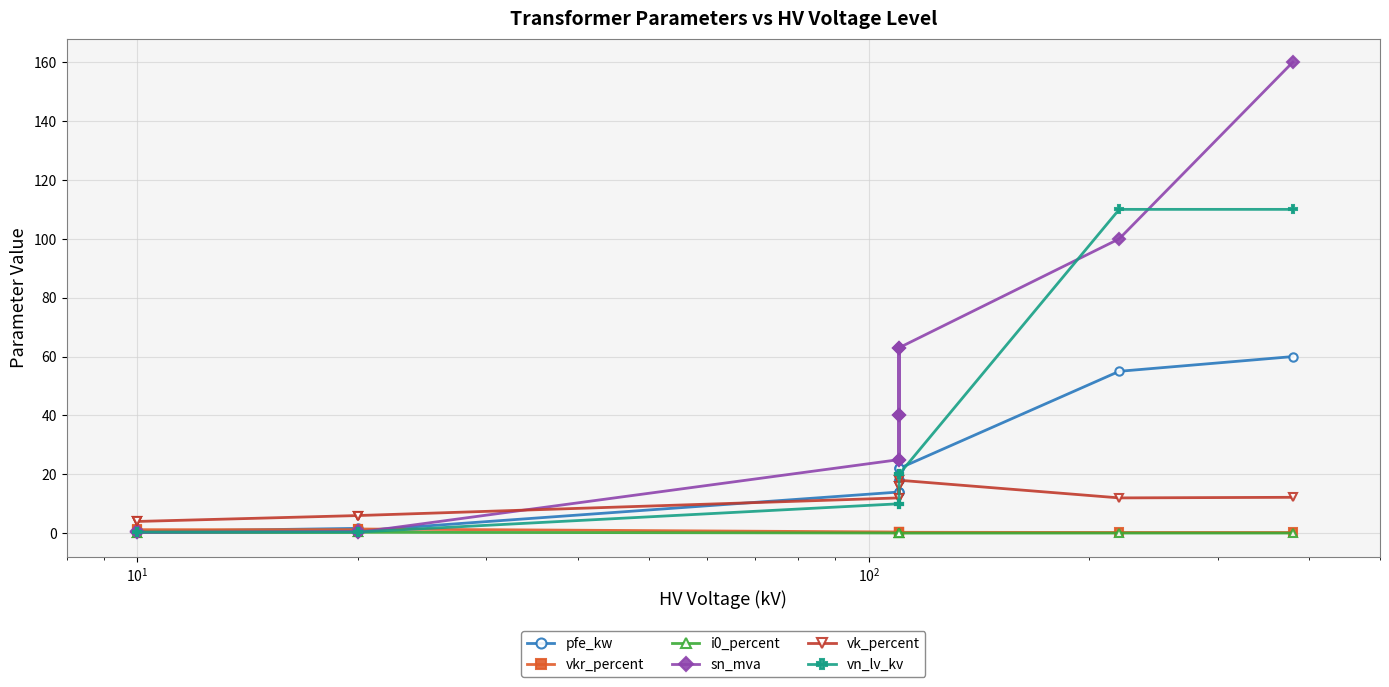

The value of vn_lv_kv at 13 is 0.4. True or false?

True